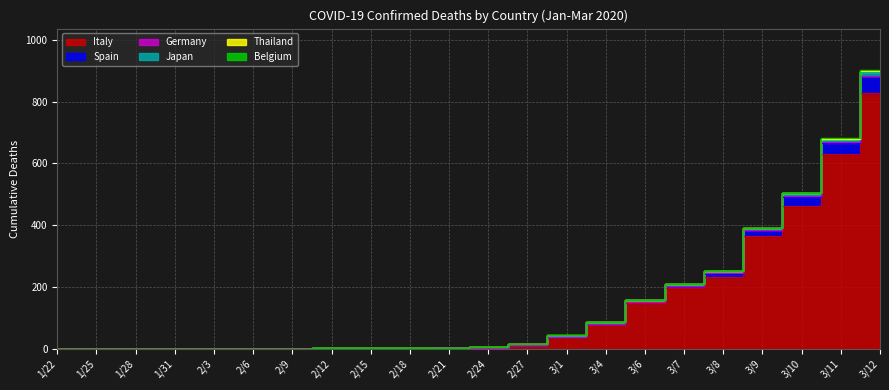

At which label is Spain closest to 27?

3/10